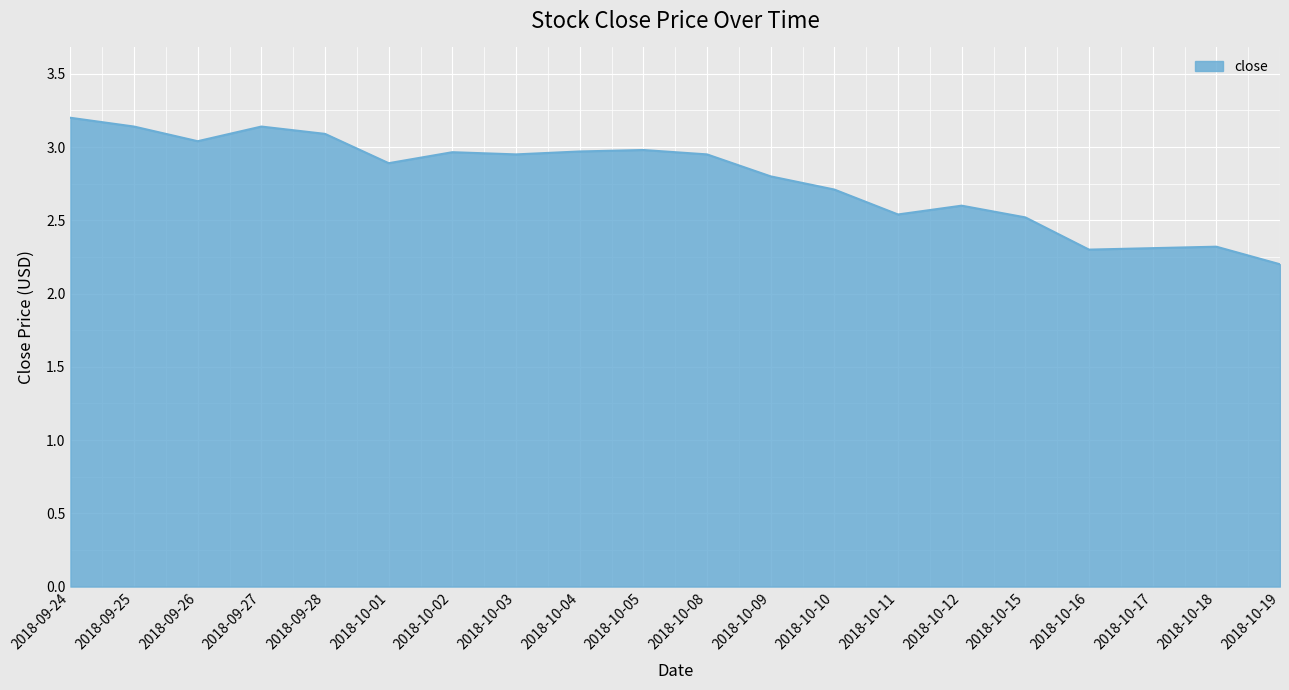

What is the change in value from 2018-09-28 to 2018-10-16?

-0.8